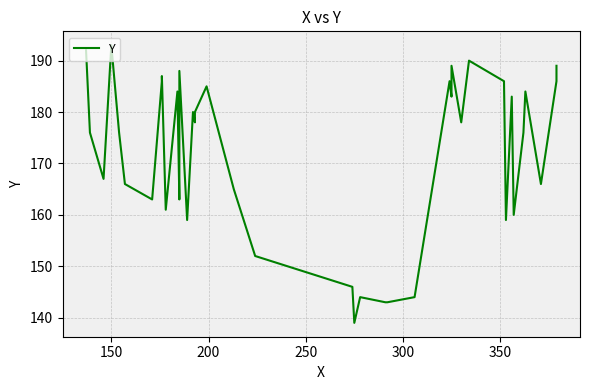

Reading left to right, list all the values displayed in this chart.

192	176	167	193	176	166	163	186	187	161	184	163	188	159	180	178	180	185	165	152	146	139	144	143	143	144	186	183	189	178	190	186	159	183	160	176	184	166	186	189